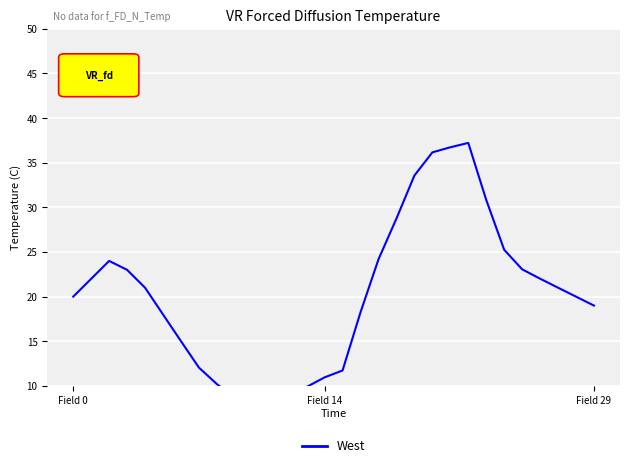

What is the sum of the values at 11 and 27?

28.3